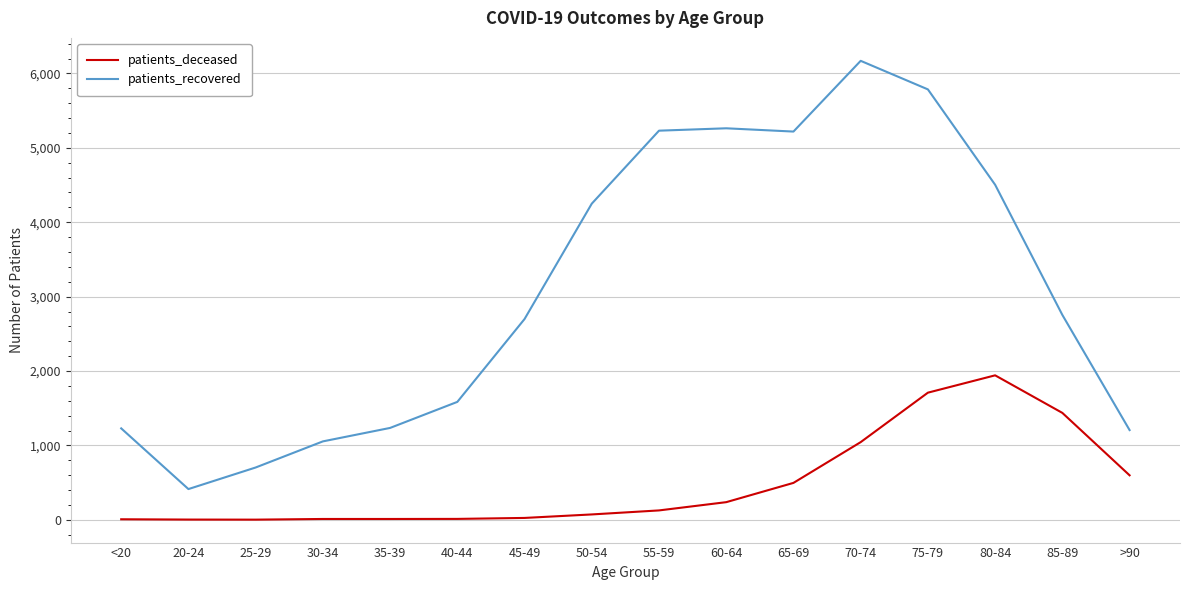

Where is the first local minimum for patients_recovered?

20-24